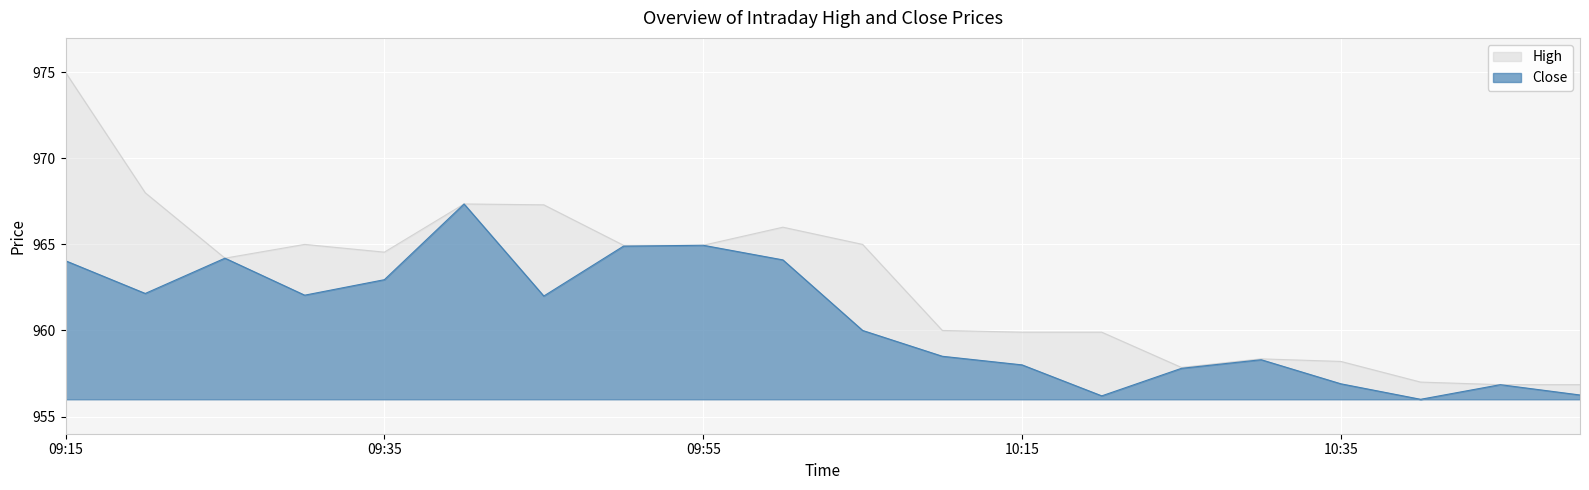

Which series has the largest total across all categories?

High